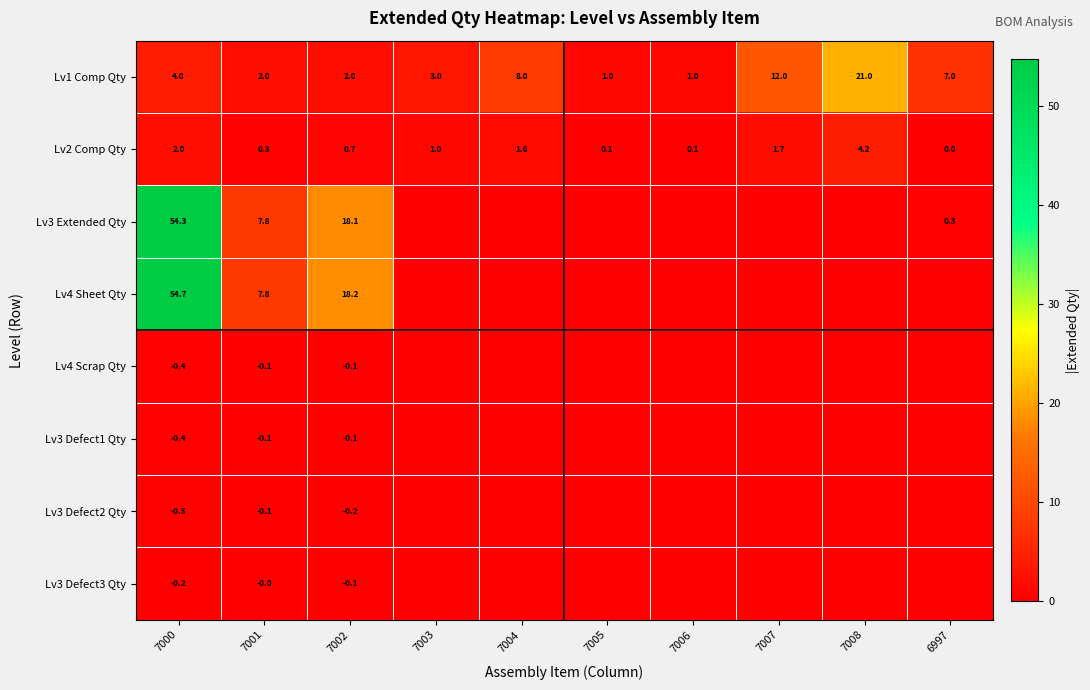

What is the difference between the highest and lowest values at 7002?

18.4